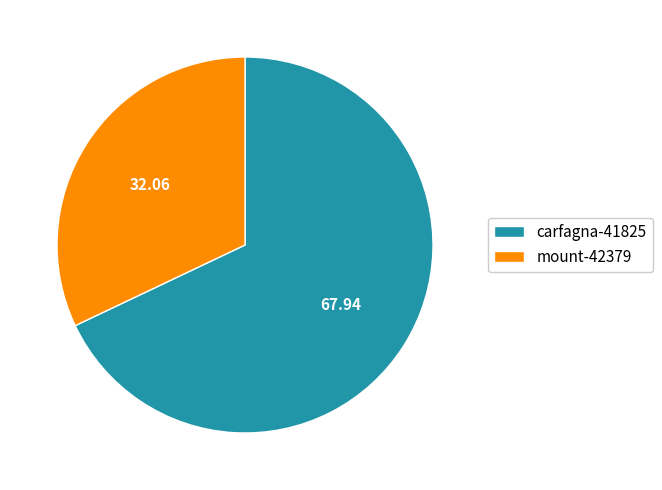

Is mount-42379 the majority of the pie?

No